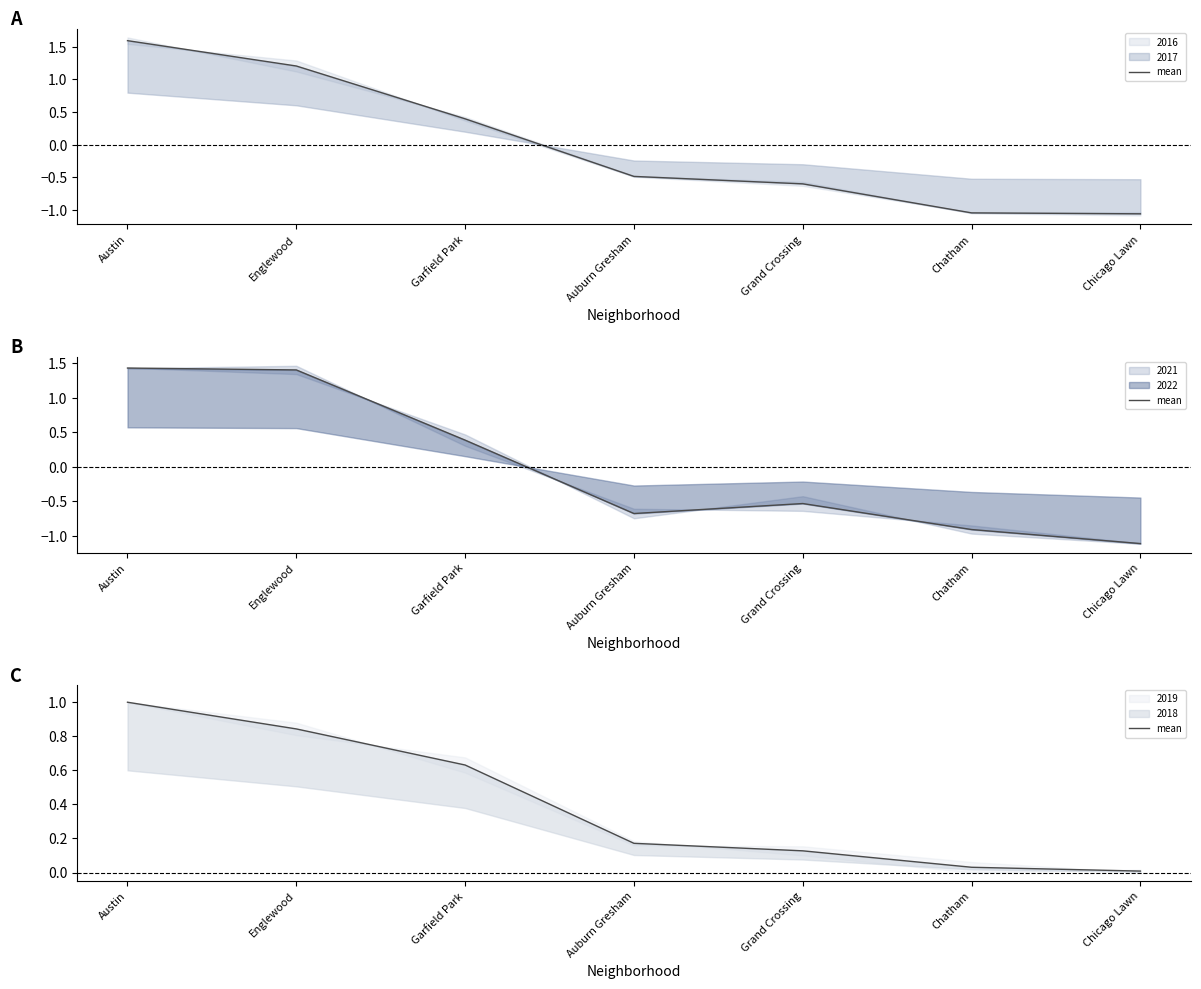

What is the label of the 2nd point from the right?

Chatham